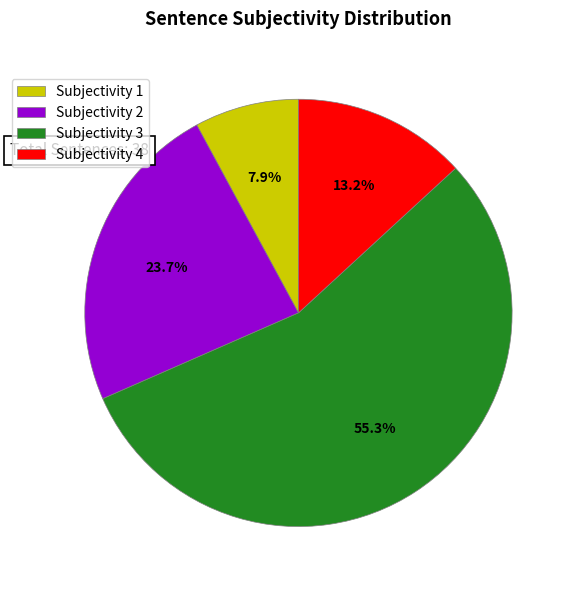

What is the largest slice in the pie chart?

Subjectivity 3